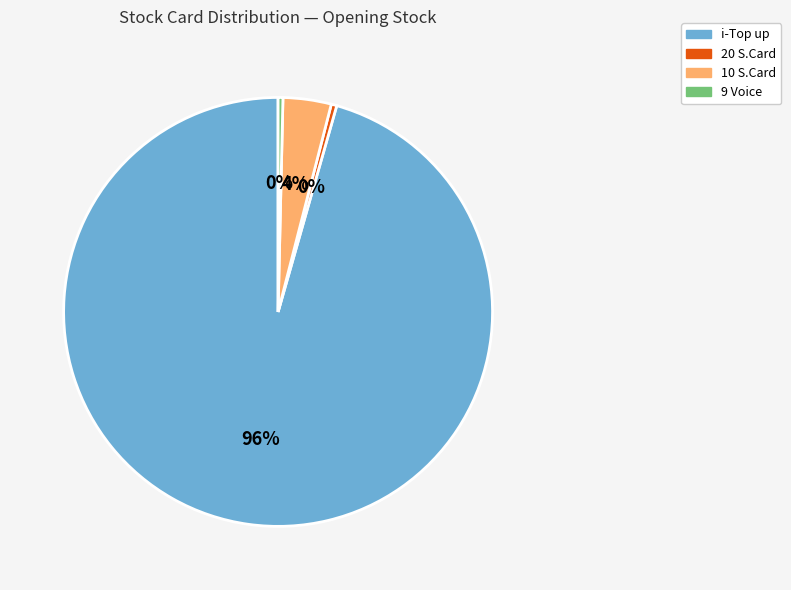

Does 10 S.Card represent more than half of the total?

No